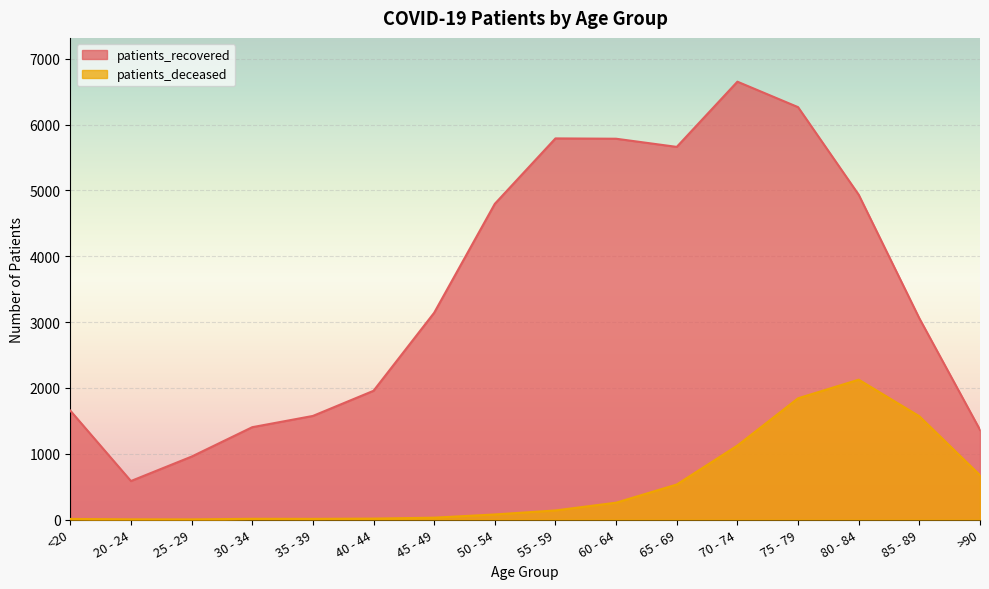

How many lines are shown in the chart?

2